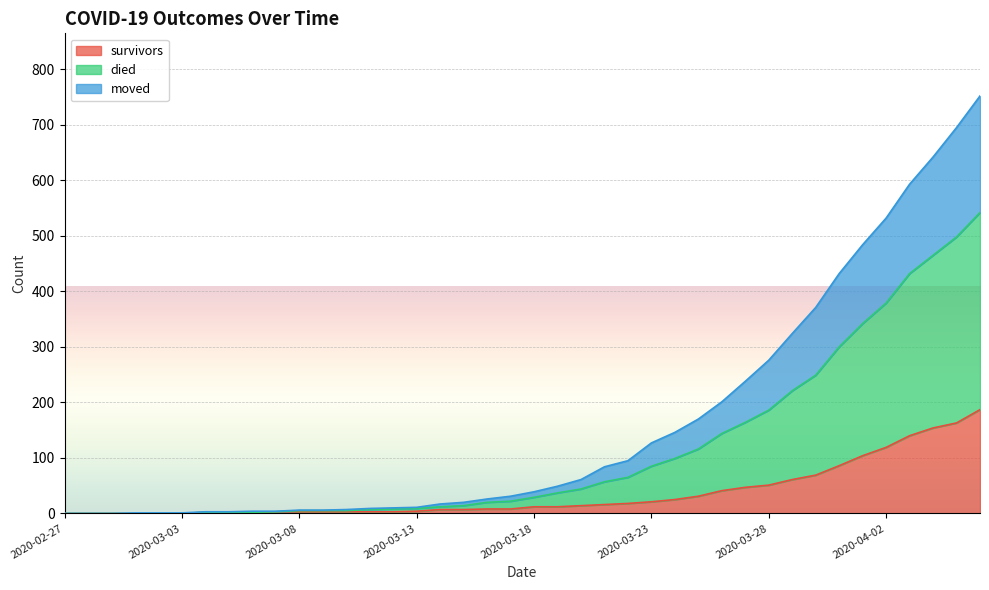

True or false: moved and died intersect in this chart.

False